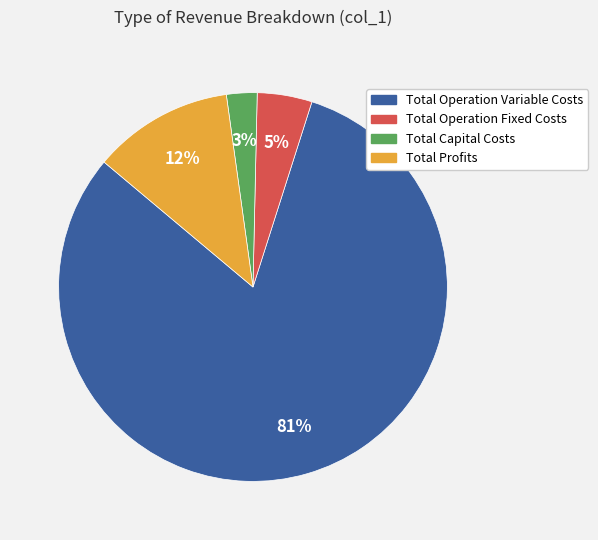

What is the ratio of the value at Total Operation Fixed Costs to the value at Total Profits?

0.4